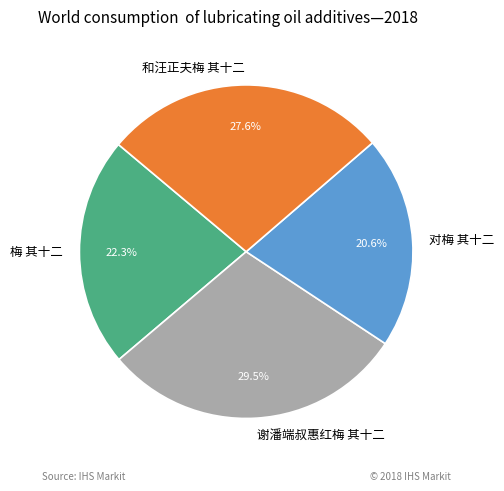

To the nearest percent, what portion does 对梅 其十二 represent?

21%